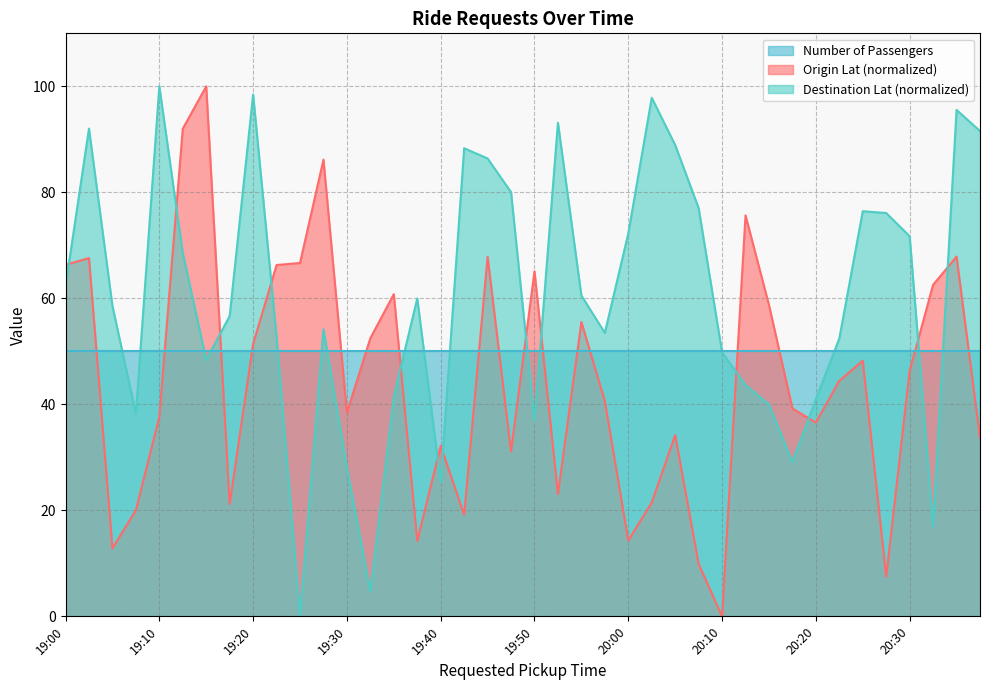

Rank the series by their average value, from highest to lowest.

Destination Lat (normalized), Number of Passengers, Origin Lat (normalized)